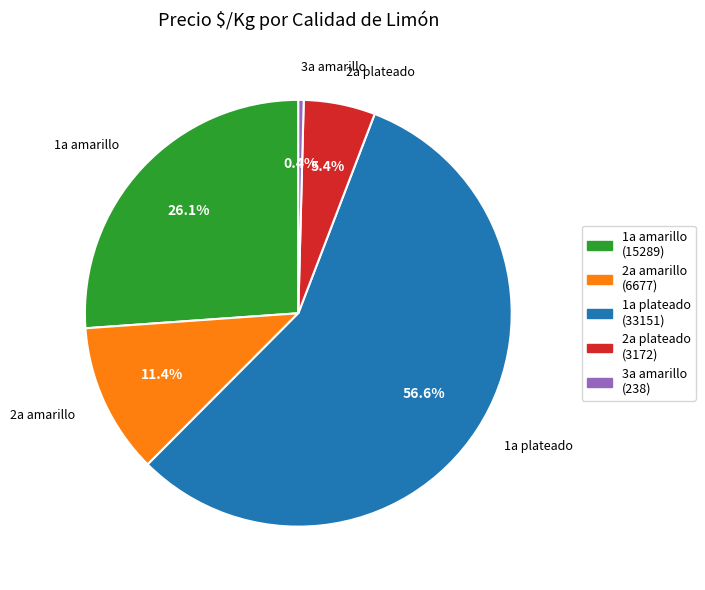

How many slices are in this pie chart?

5